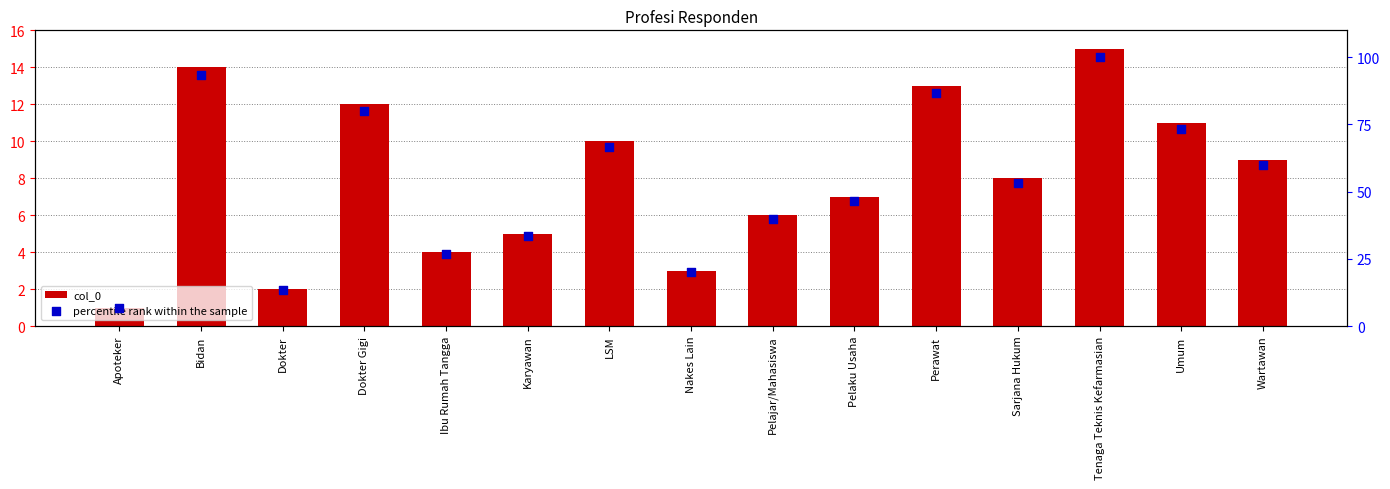

Which series has the widest spread of Y values?

percentile rank within the sample